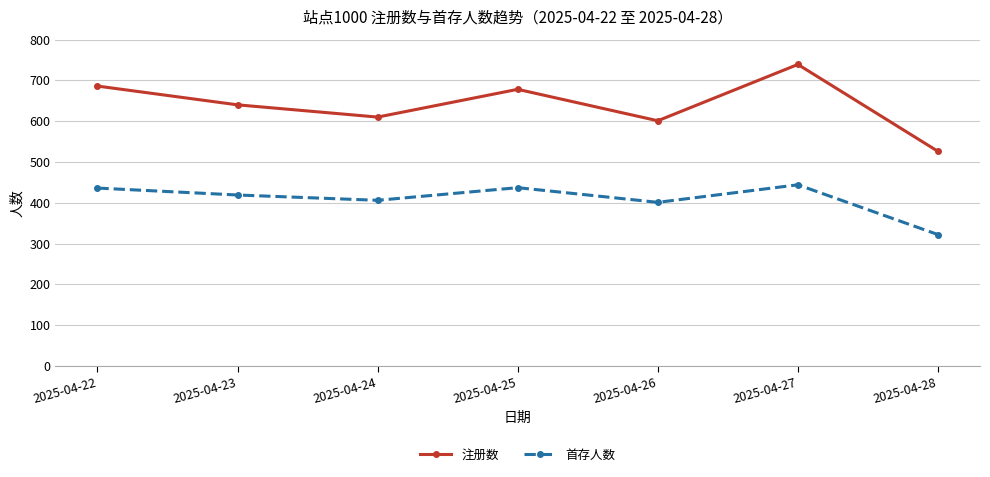

What are all the series names shown in the legend?

注册数, 首存人数